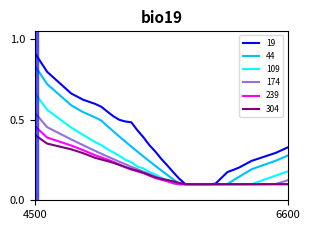

Which series has the widest spread of values?

19